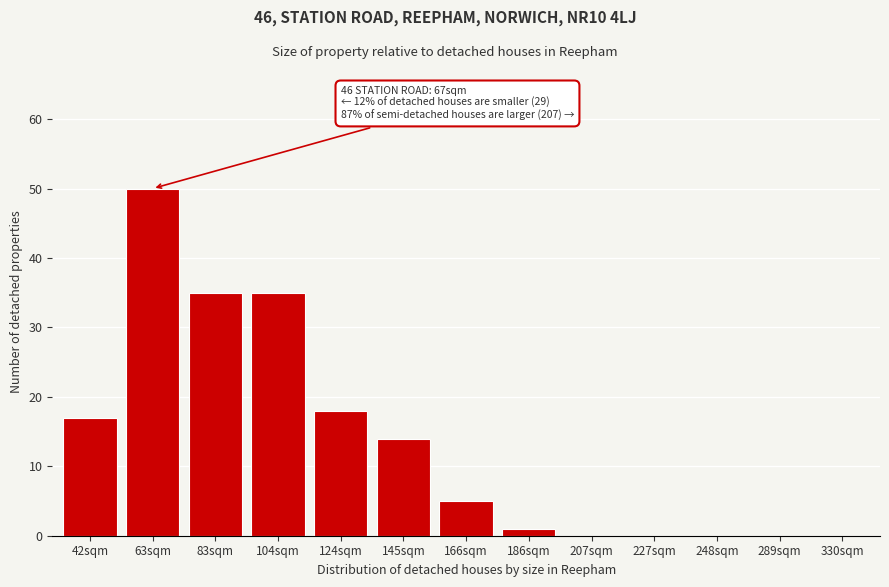

Reading left to right, list all the values displayed in this chart.

42sqm=17	63sqm=50	83sqm=35	104sqm=35	124sqm=18	145sqm=14	166sqm=5	186sqm=1	207sqm=0	227sqm=0	248sqm=0	289sqm=0	330sqm=0